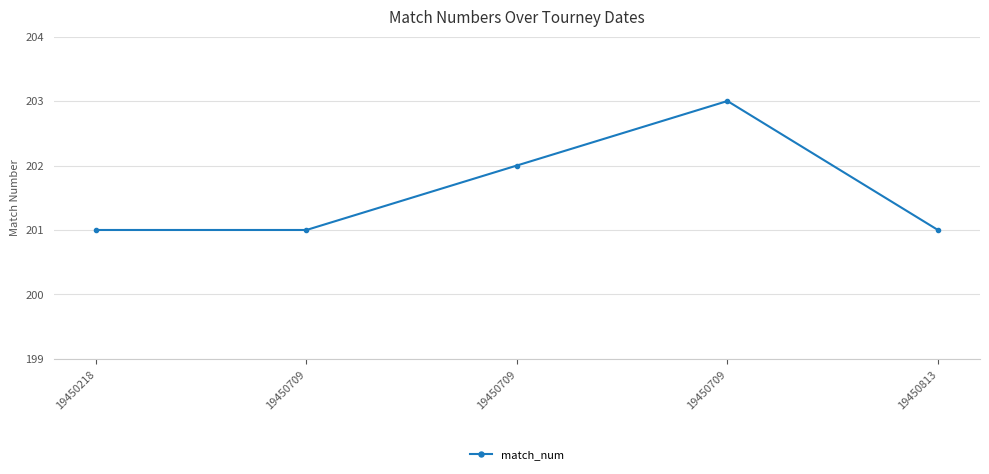

Count the number of categories in the chart.

5